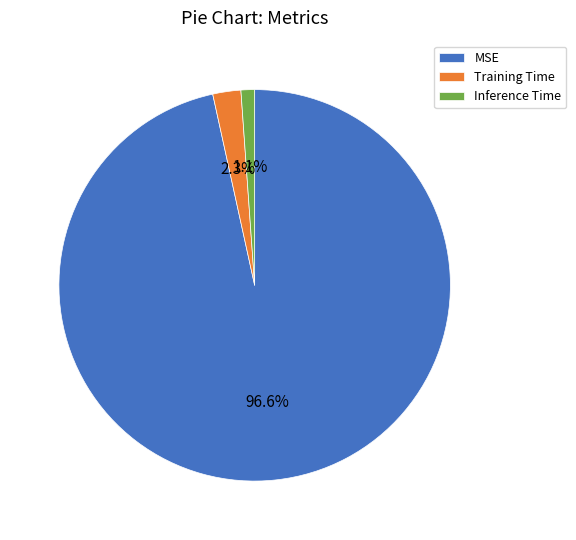

What percentage is the MSE slice, to the nearest percent?

97%